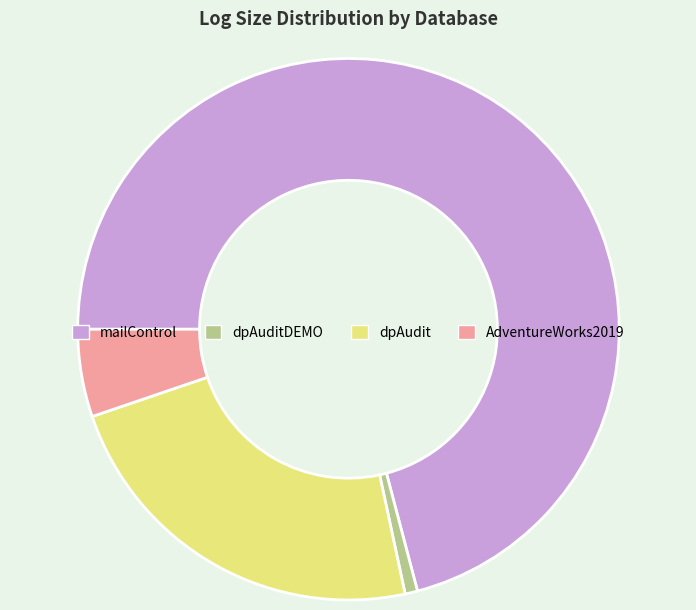

Which slice represents more than half of the pie?

mailControl